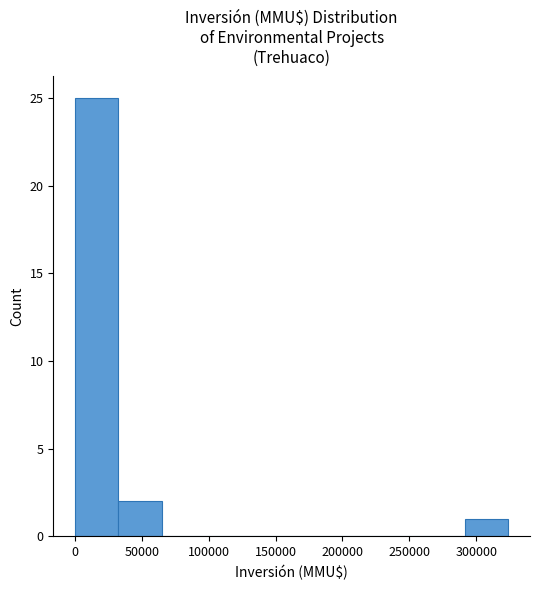

Reading left to right, list every bar in this chart as the range it spans on the x-axis followed by its height. Neither the bar edges nor the heights are printed on the chart, so give them approximately, as read against the axes.

0 to 30000: 25
30000 to 65000: 2
65000 to 95000: 0
95000 to 130000: 0
130000 to 160000: 0
160000 to 195000: 0
195000 to 225000: 0
225000 to 260000: 0
260000 to 290000: 0
290000 to 325000: 1